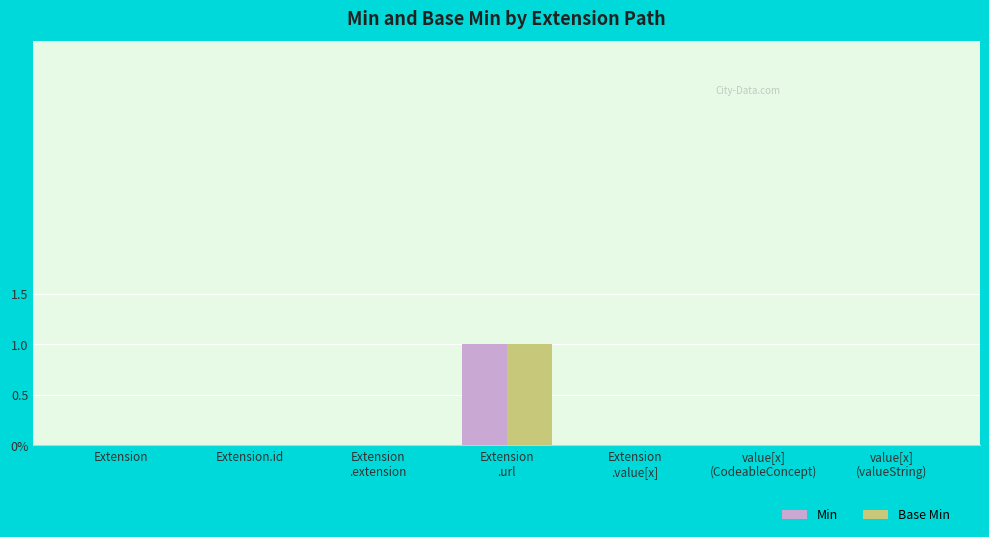

Does the chart contain stacked bars?

No